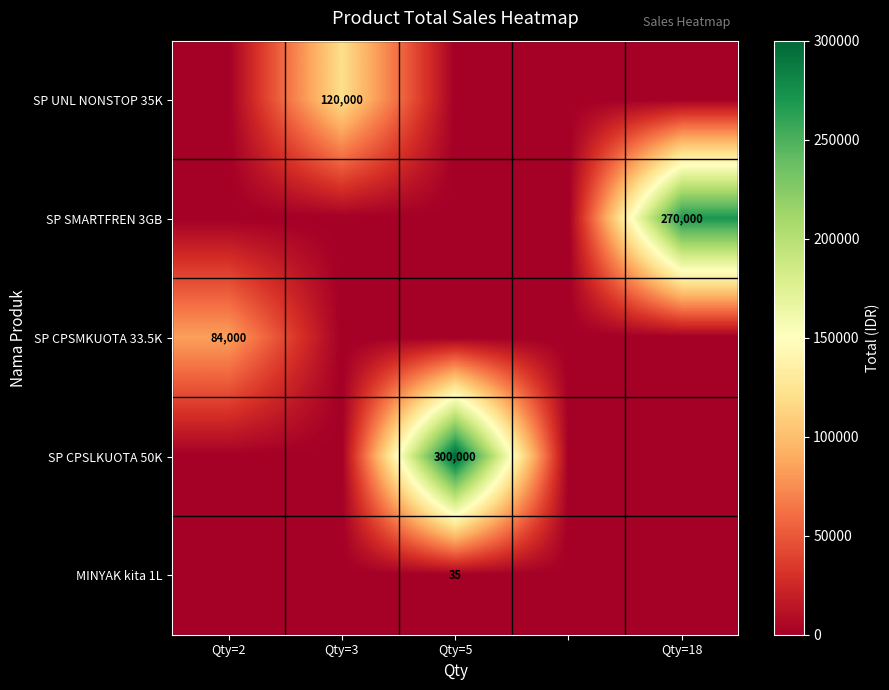

True or false: MINYAK kita 1L has a value of 35 at Qty=5.

True